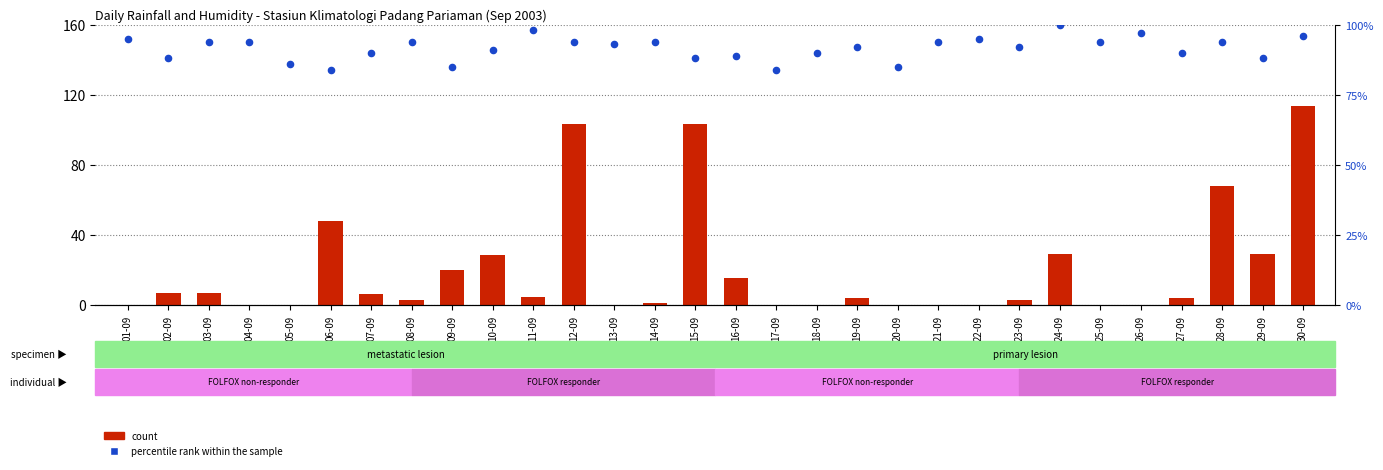

Which series has the largest total across all categories?

percentile rank within the sample